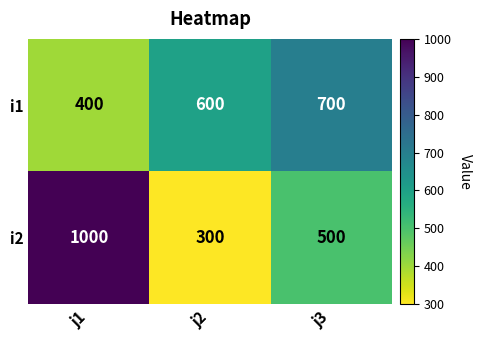

List the series in order of their overall mean, highest first.

i2, i1